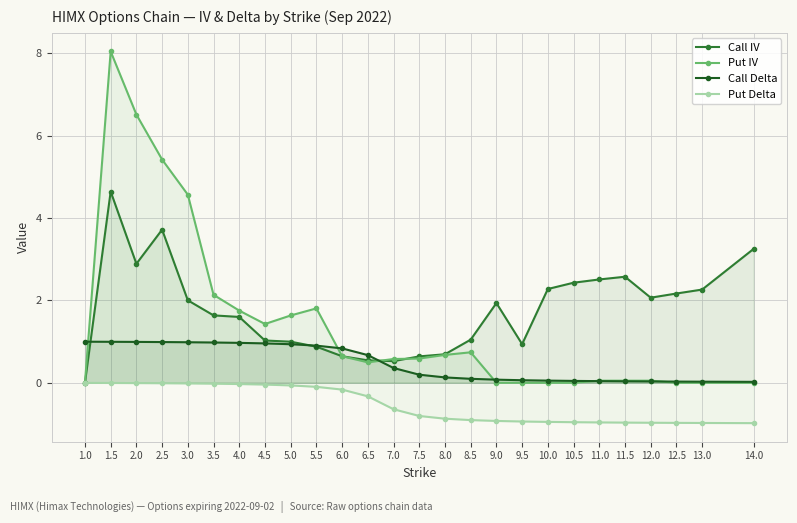

At which category does the chart reach its minimum across all series?

14.0